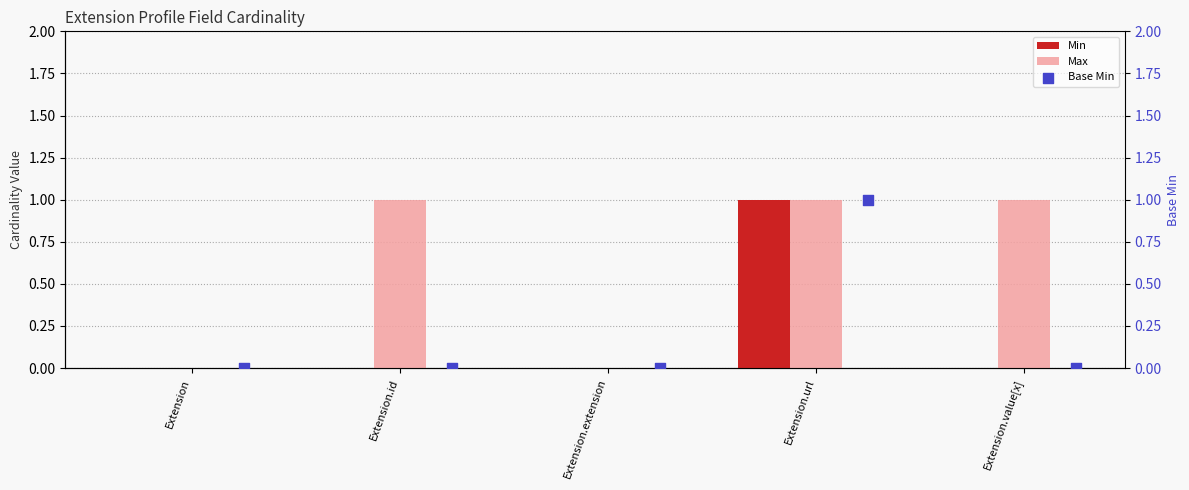

Which series reaches the maximum Y coordinate?

Min